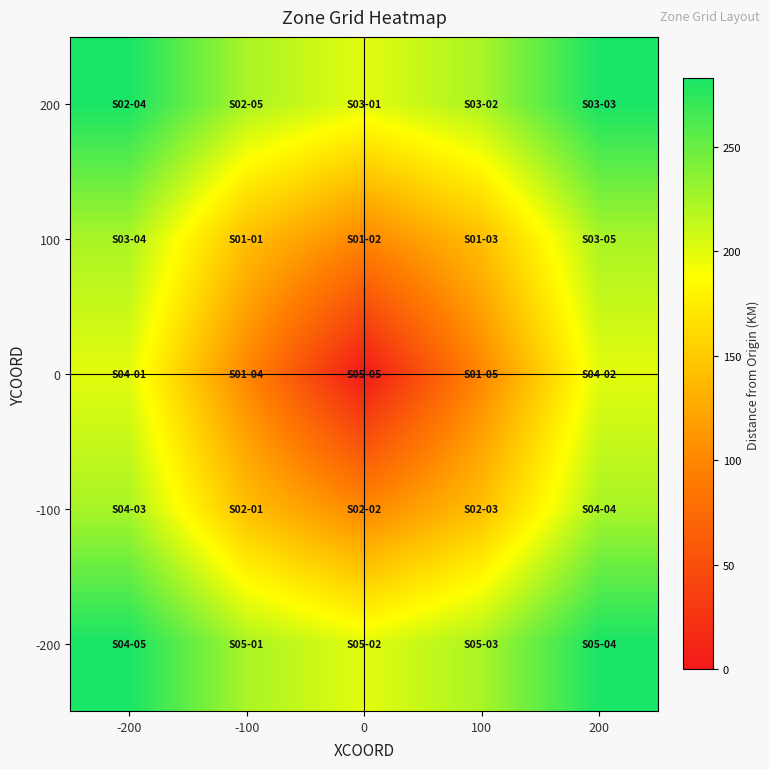

What is the difference between the highest and lowest values at 200?

82.8